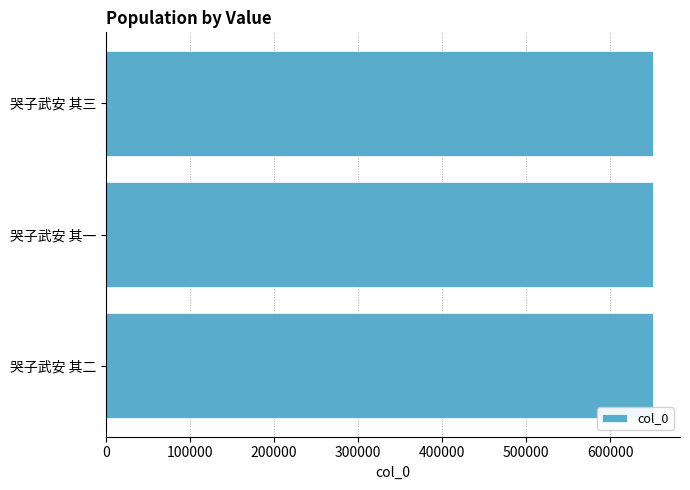

What value does the data have at 哭子武安 其一?

650365